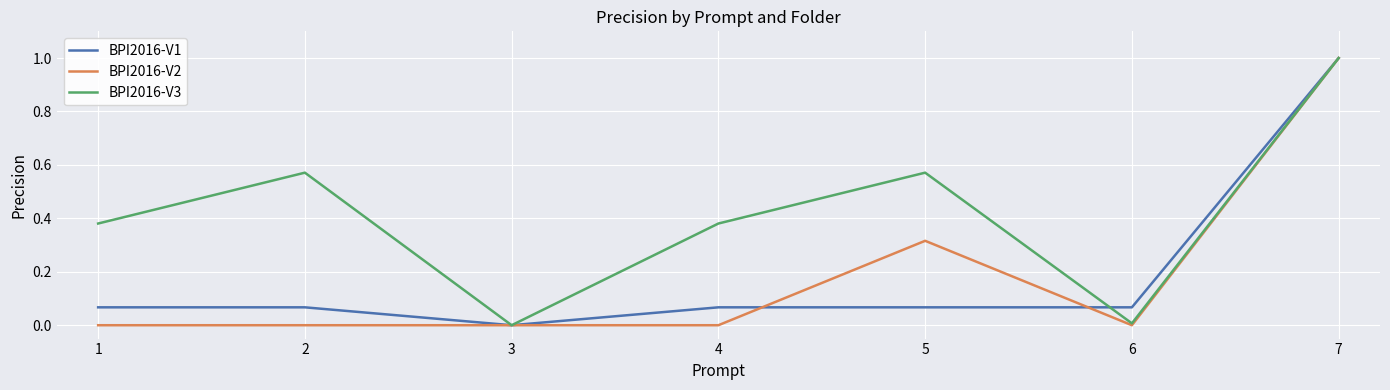

Which series changed the most between 5 and 7?

BPI2016-V1